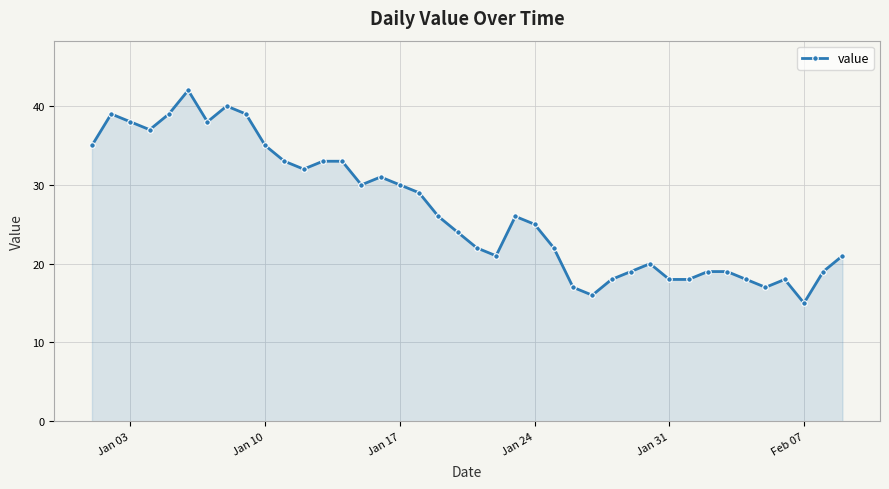

True or false: there are more than 1 points higher than both neighbors.

True